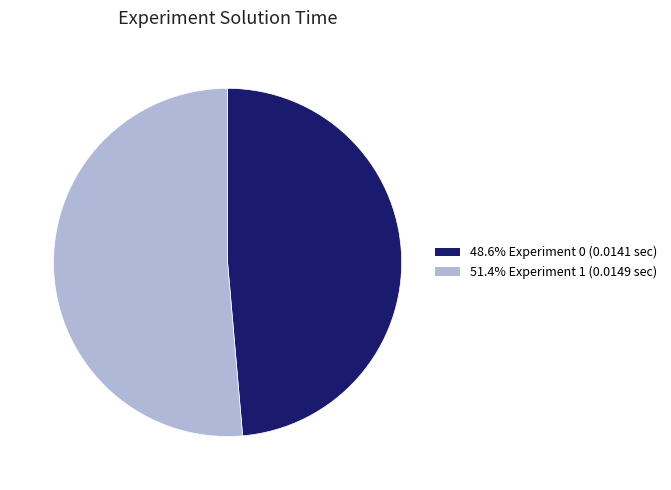

Do 51.4% Experiment 1 (0.0149 sec) and 48.6% Experiment 0 (0.0141 sec) together represent more than half of the pie?

Yes